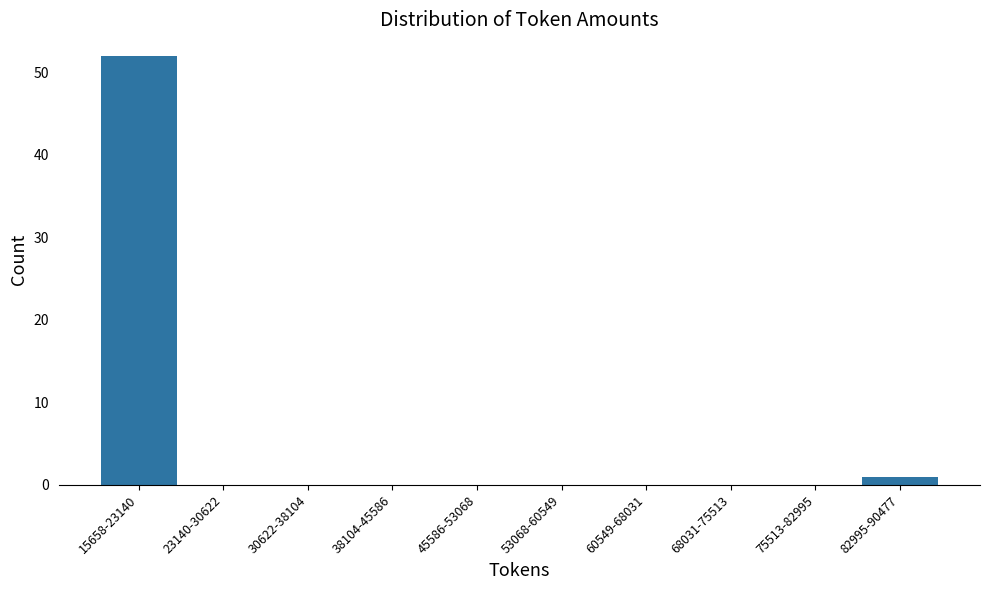

Reading left to right, transcribe all the data shown in this chart.

15658-23140=52	23140-30622=0	30622-38104=0	38104-45586=0	45586-53068=0	53068-60549=0	60549-68031=0	68031-75513=0	75513-82995=0	82995-90477=1